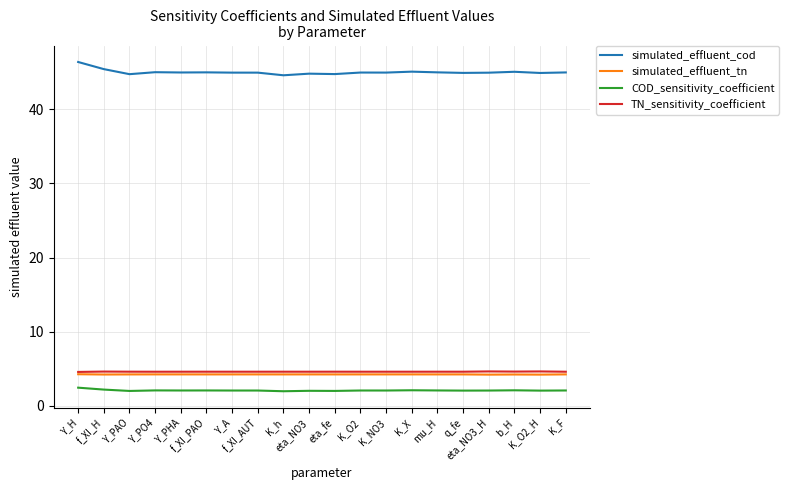

True or false: COD_sensitivity_coefficient has a value of 2.0 at eta_fe.

True